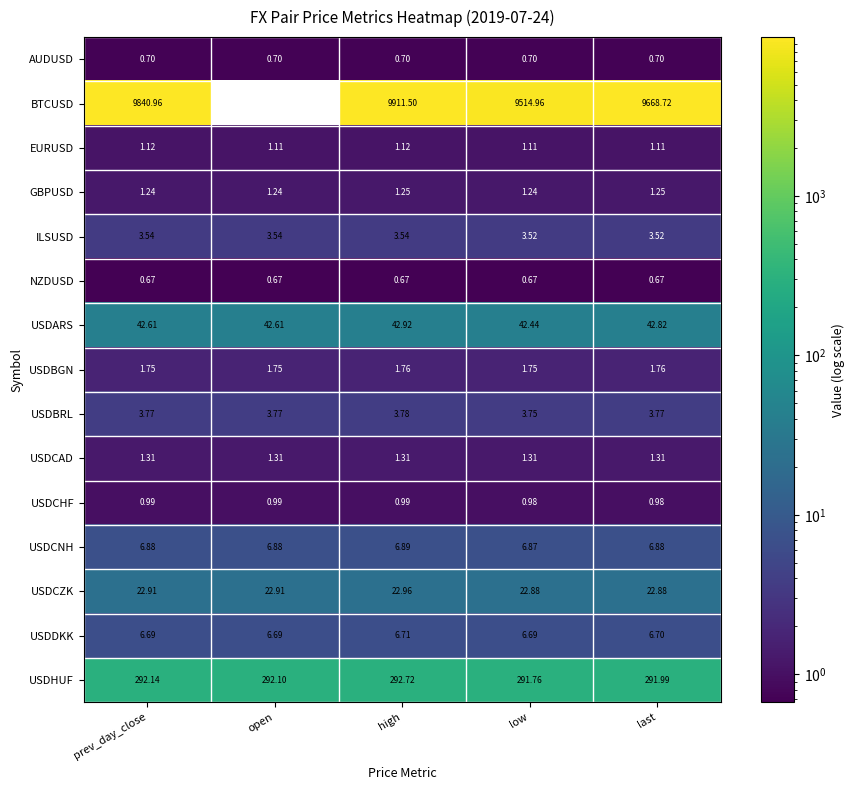

Is the value of ILSUSD at prev_day_close greater than the value of BTCUSD at low?

No